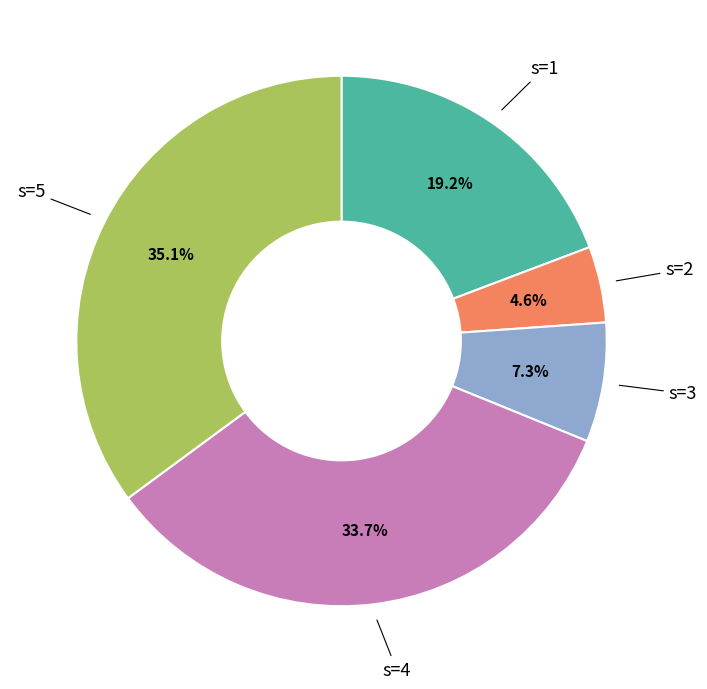

How many segments does this pie chart have?

5